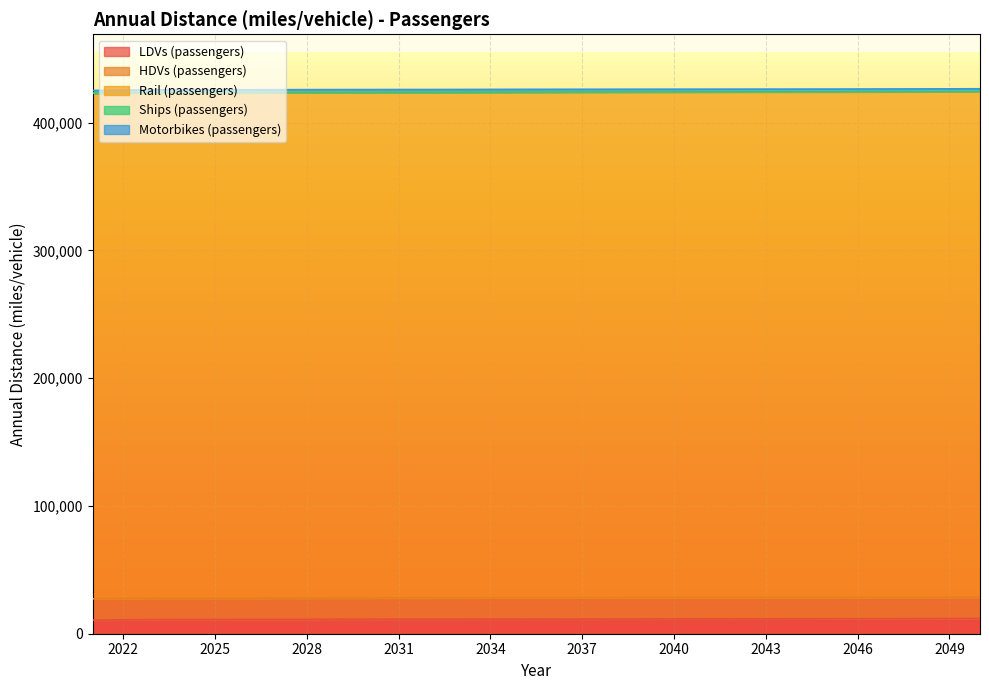

What is the sum of all LDVs (passengers) values?

342567